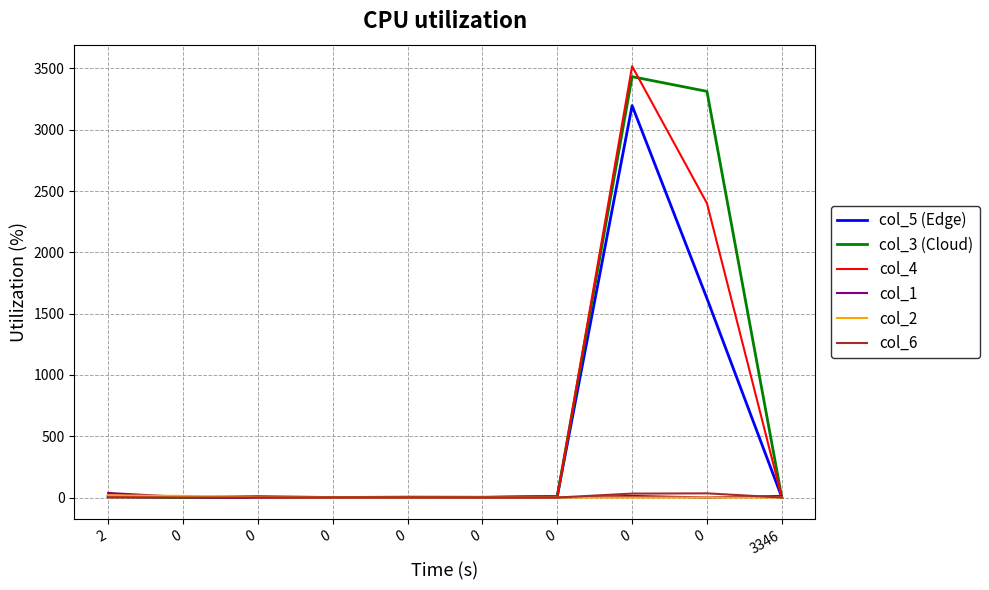

The col_6 series shows -18 at 0. True or false?

False